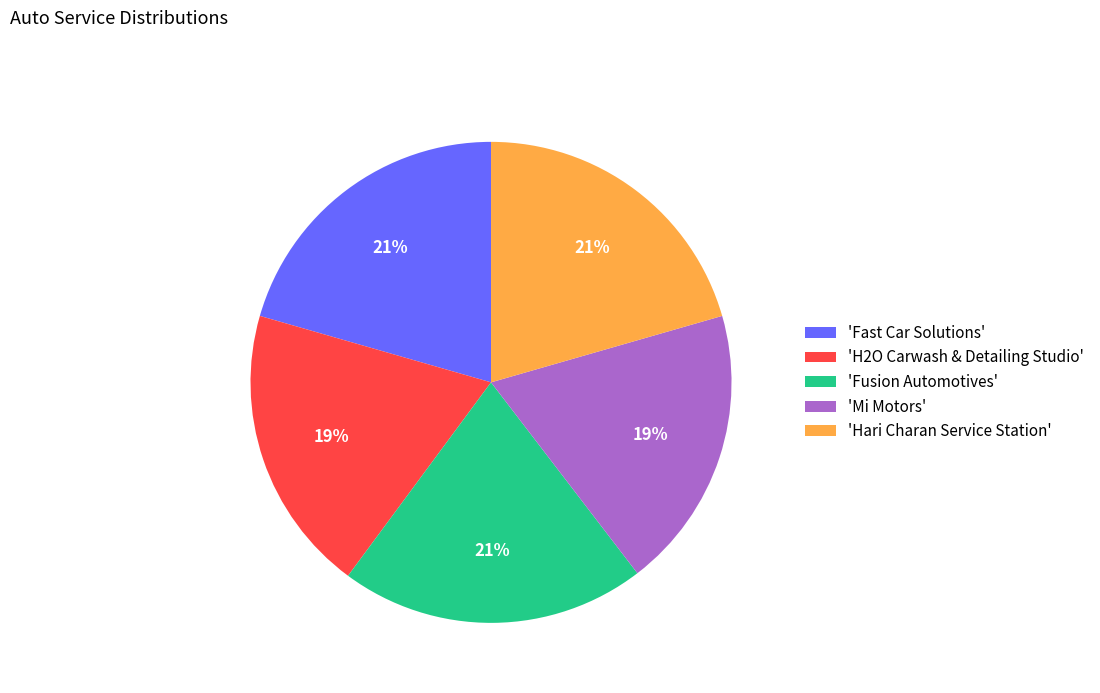

To the nearest percent, what portion does 'Mi Motors' represent?

19%